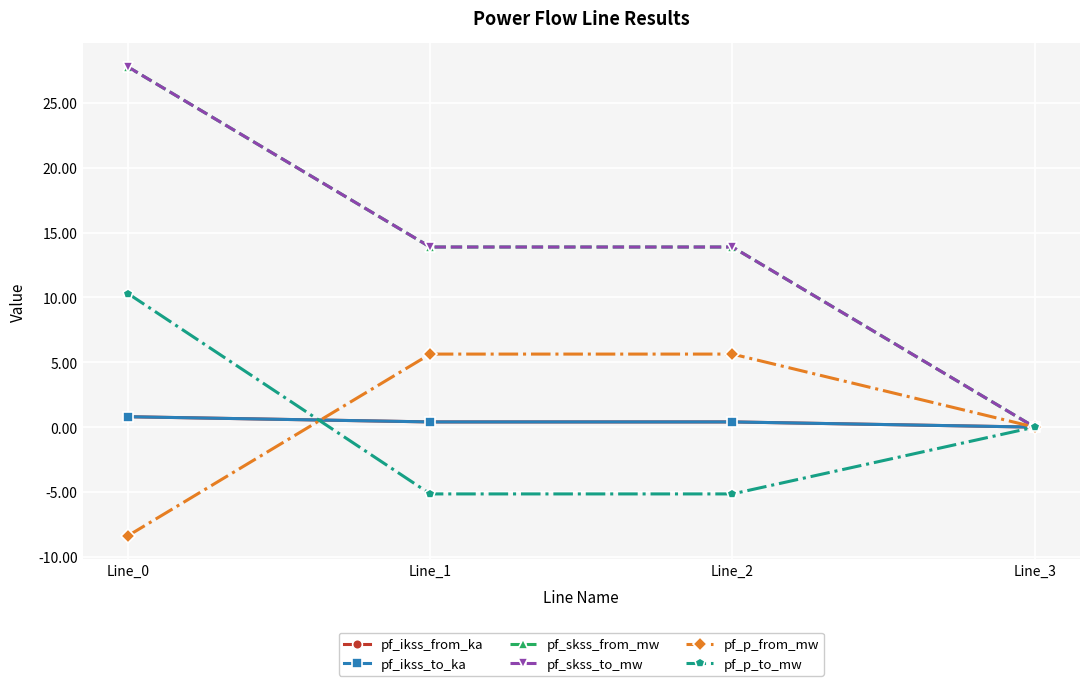

What is the difference between the second highest and second lowest values in the pf_p_to_mw series?

5.1